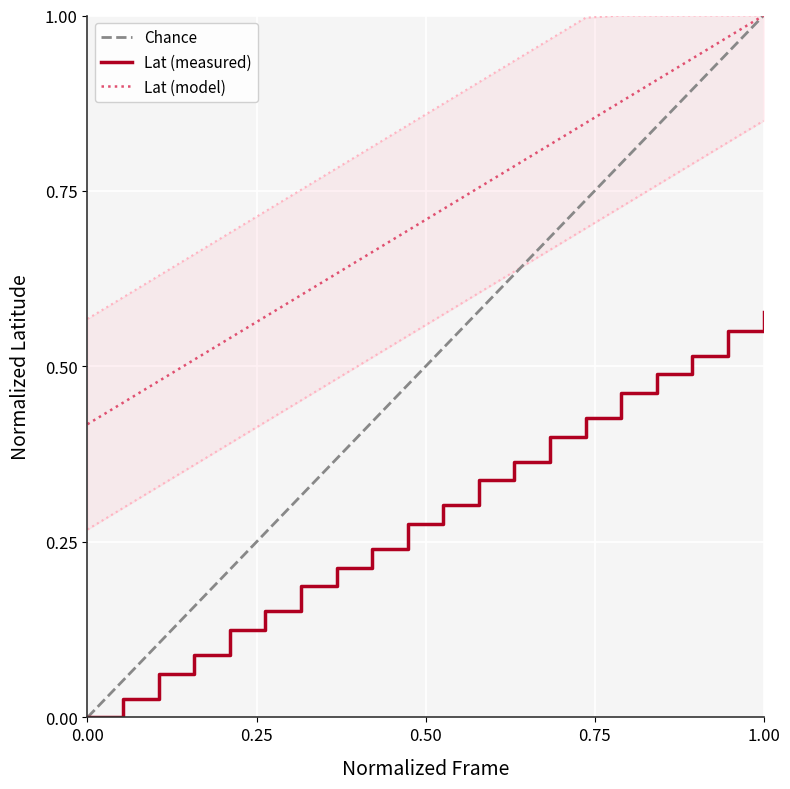

True or false: Lat (measured) and Lat (model) cross at least once.

False